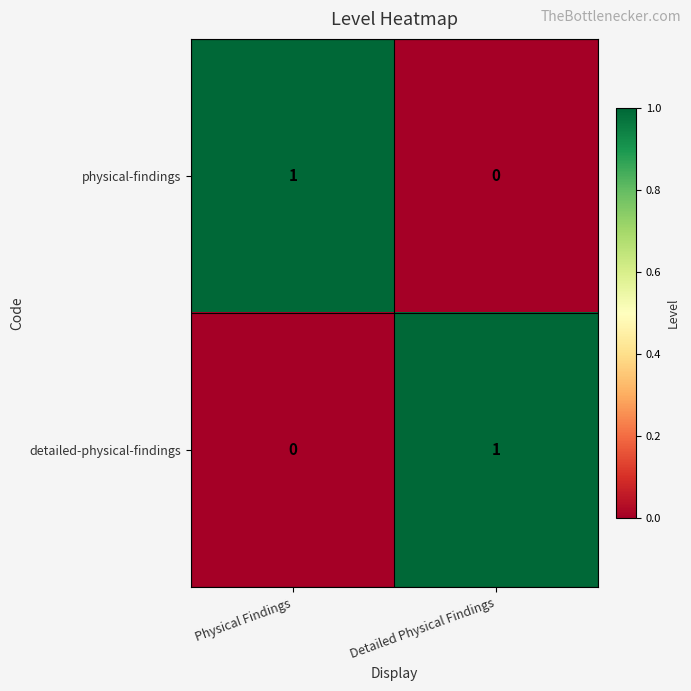

Reading left to right, extract all data points from this chart.

physical-findings: 1	0
detailed-physical-findings: 0	1